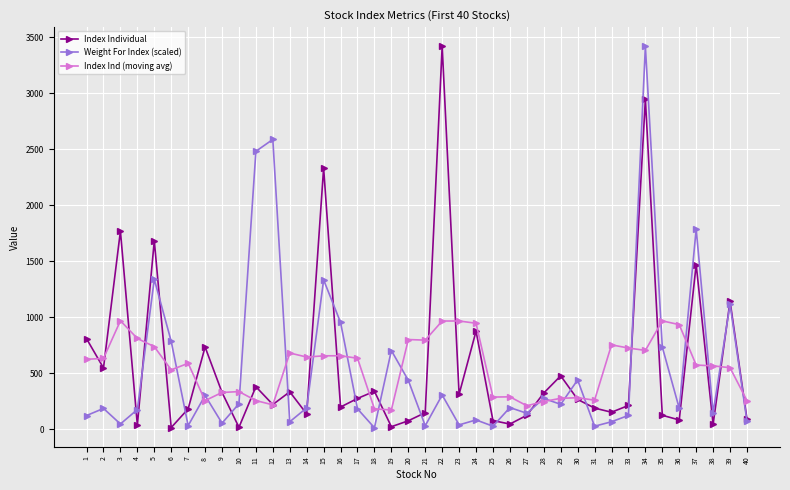

What is the value of the Index Individual point at the 5th from the left?

1682.9